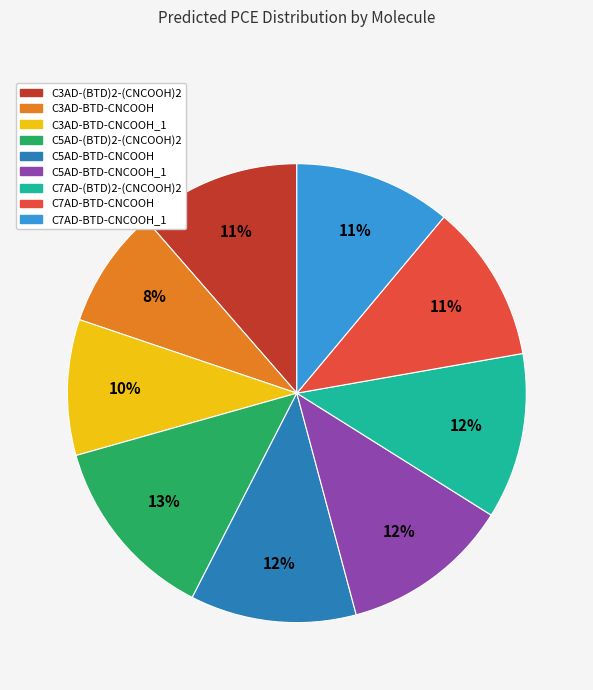

True or false: C5AD-BTD-CNCOOH accounts for 22% of the total.

False